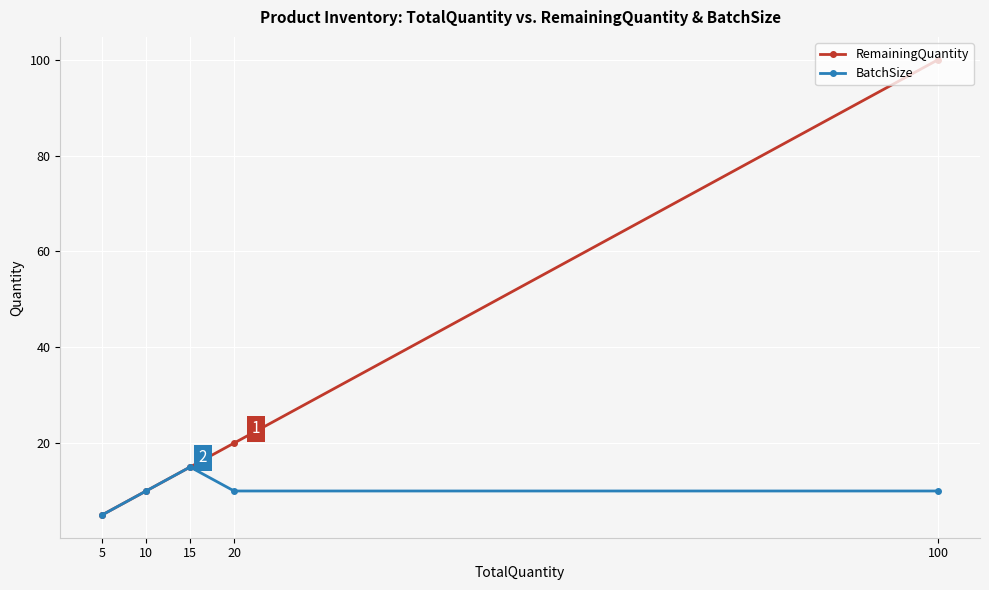

List the series in order of their overall mean, lowest first.

BatchSize, RemainingQuantity